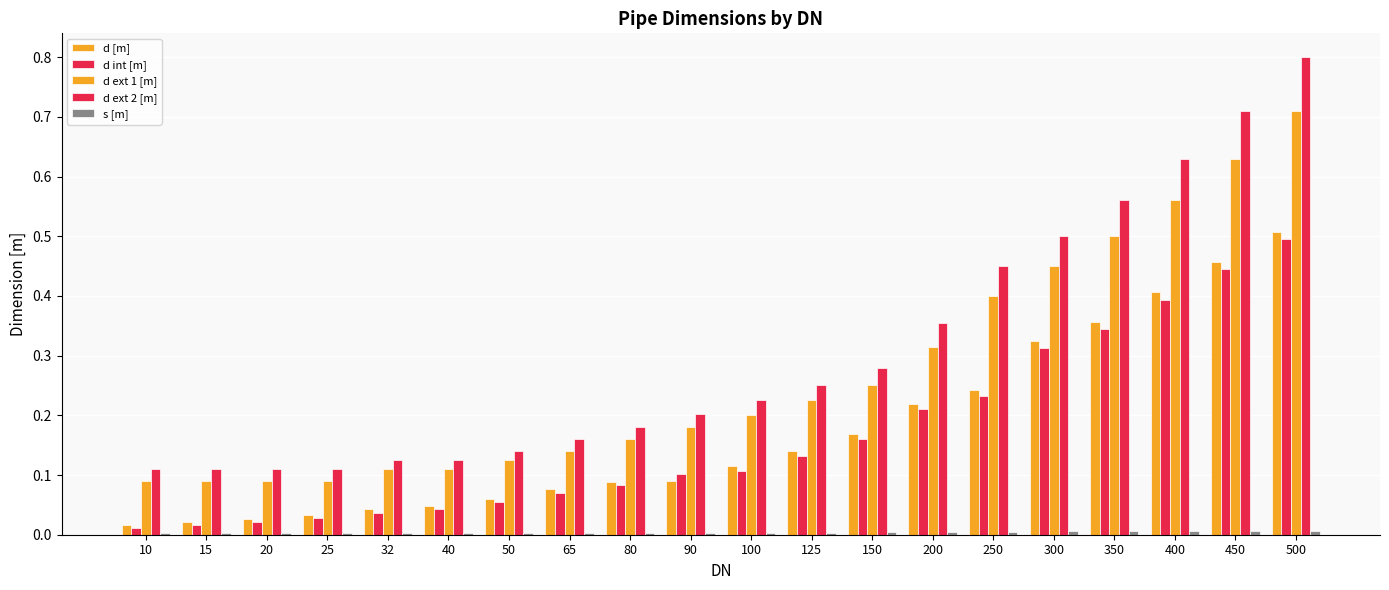

How many groups of bars are there?

20